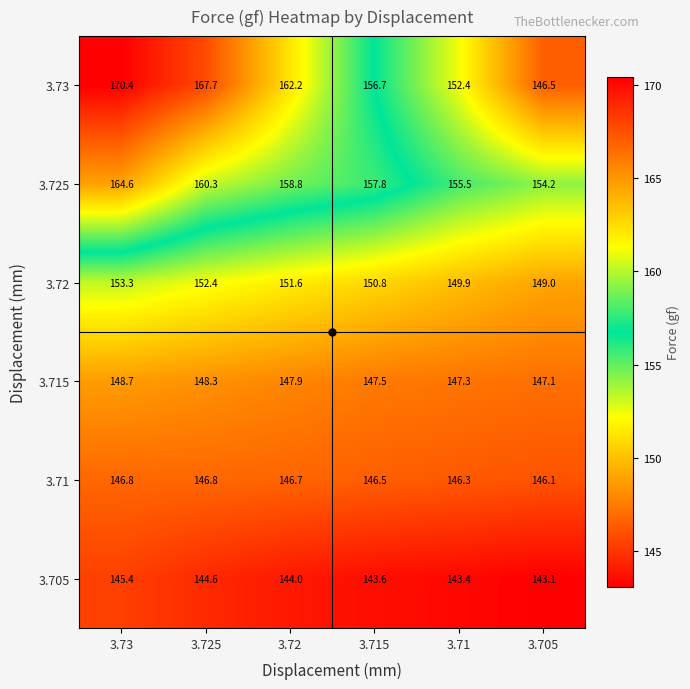

What is the spread (max minus min) of values at 3.71?

12.1